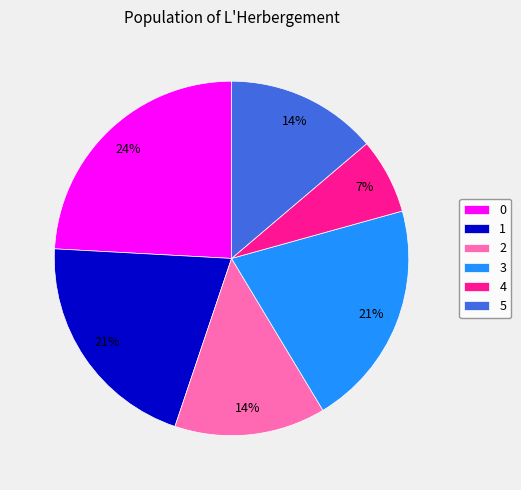

Which category has the smallest portion of the pie?

4